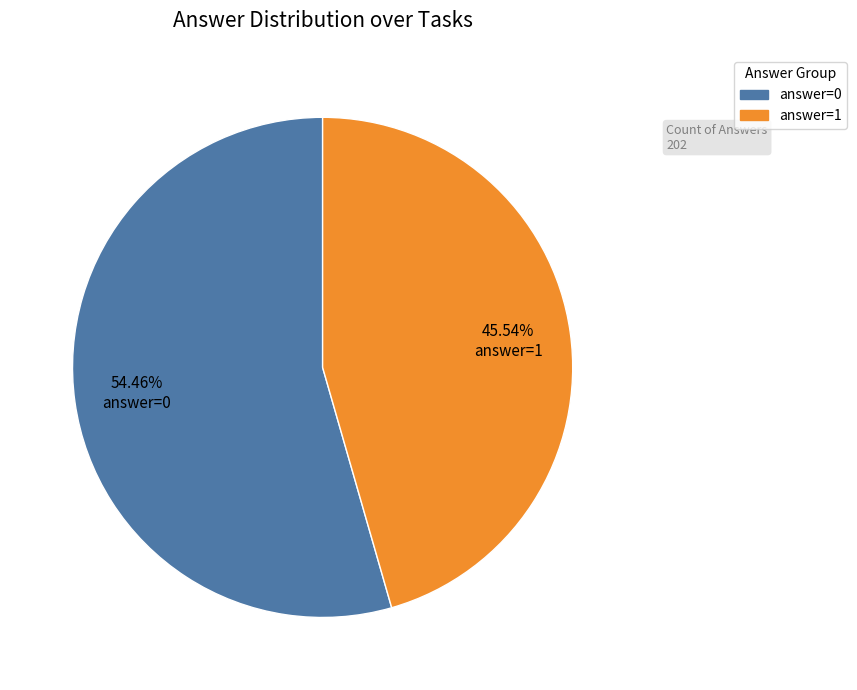

Does answer=1 represent more than half of the total?

No